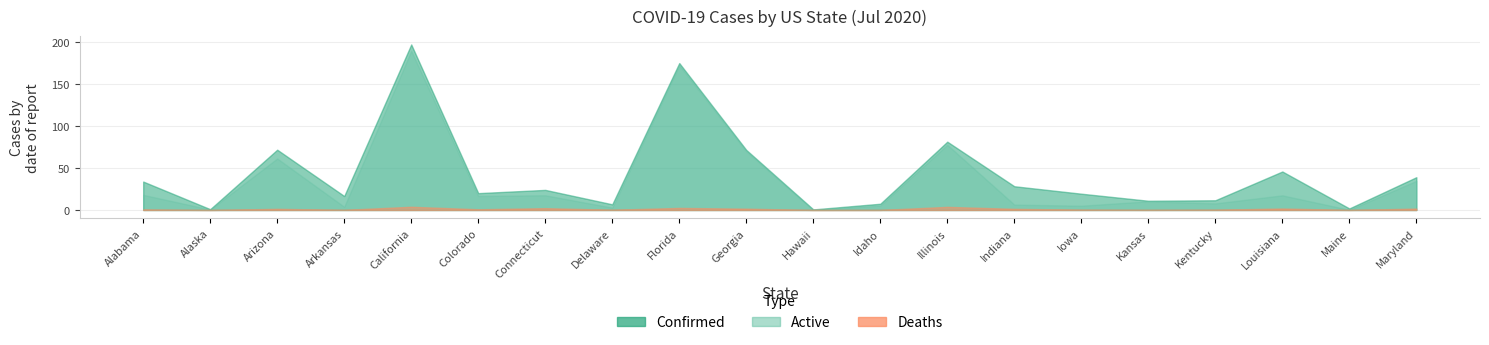

What position from the left is Florida?

9